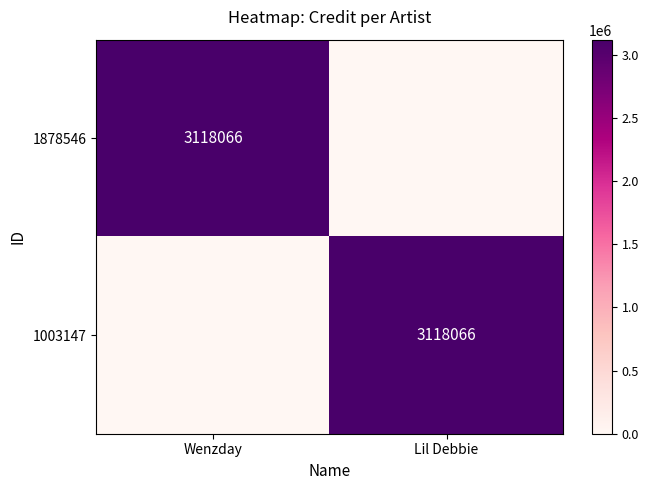

How many positive values does the 1003147 series have?

1